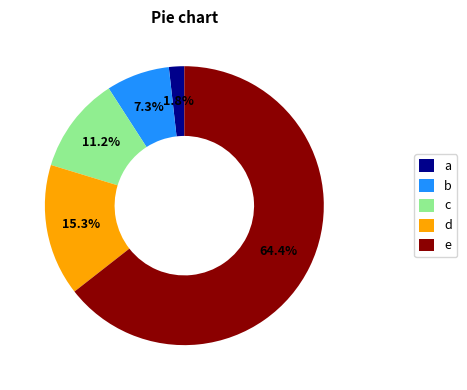

Which category has the biggest portion of the pie?

e